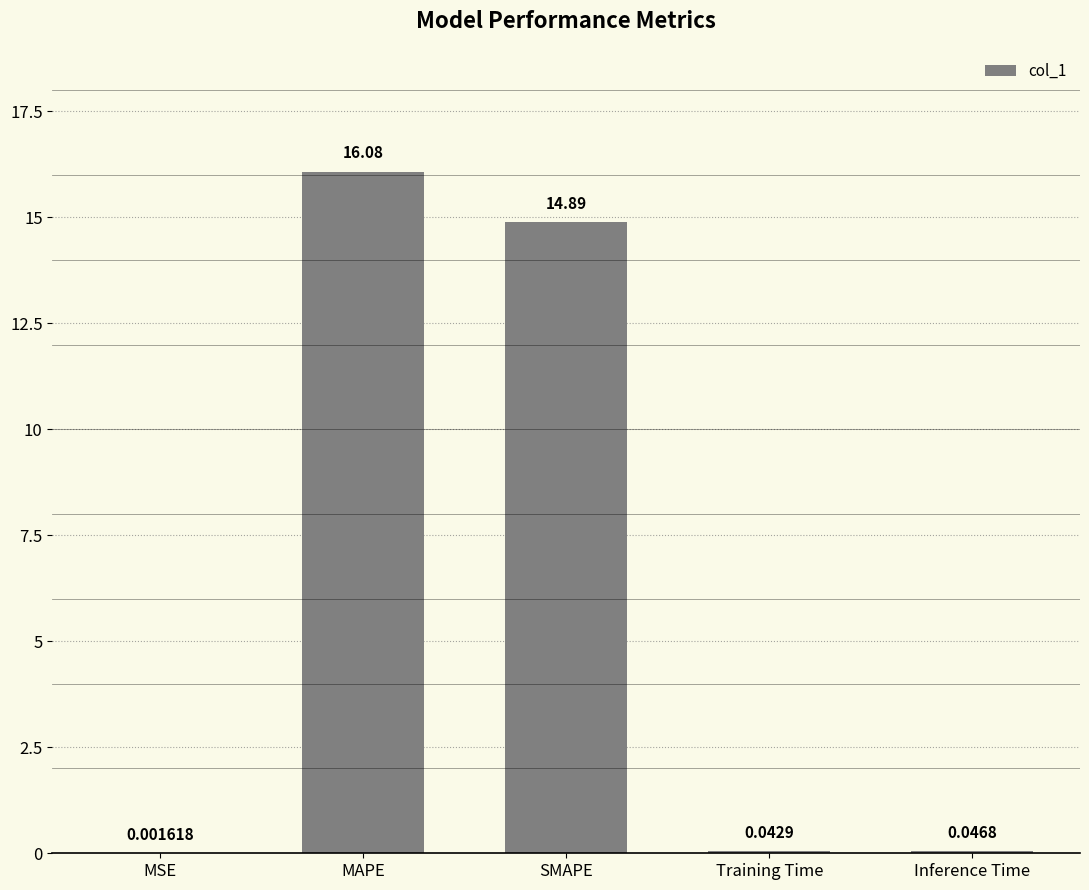

At which category does the chart reach its peak across all series?

MAPE